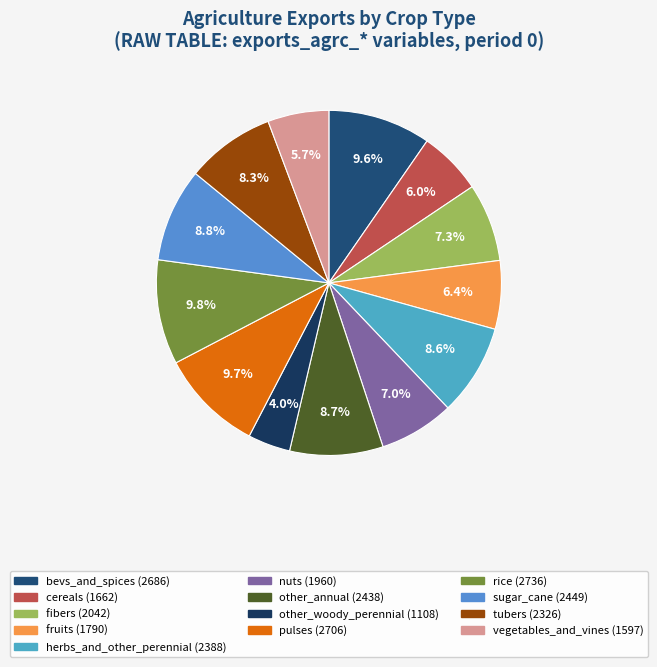

To the nearest percent, what is the difference between the vegetables_and_vines and tubers slice percentages?

3%